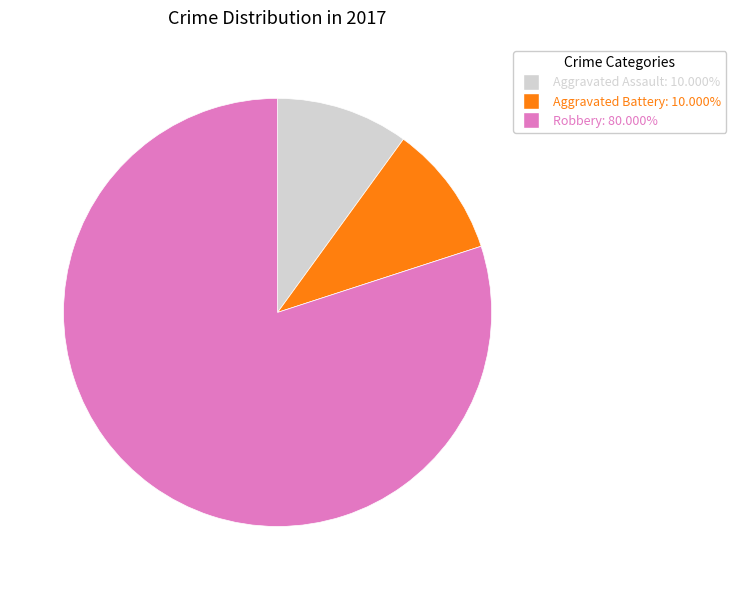

Is there any slice that represents more than half of the pie?

Yes